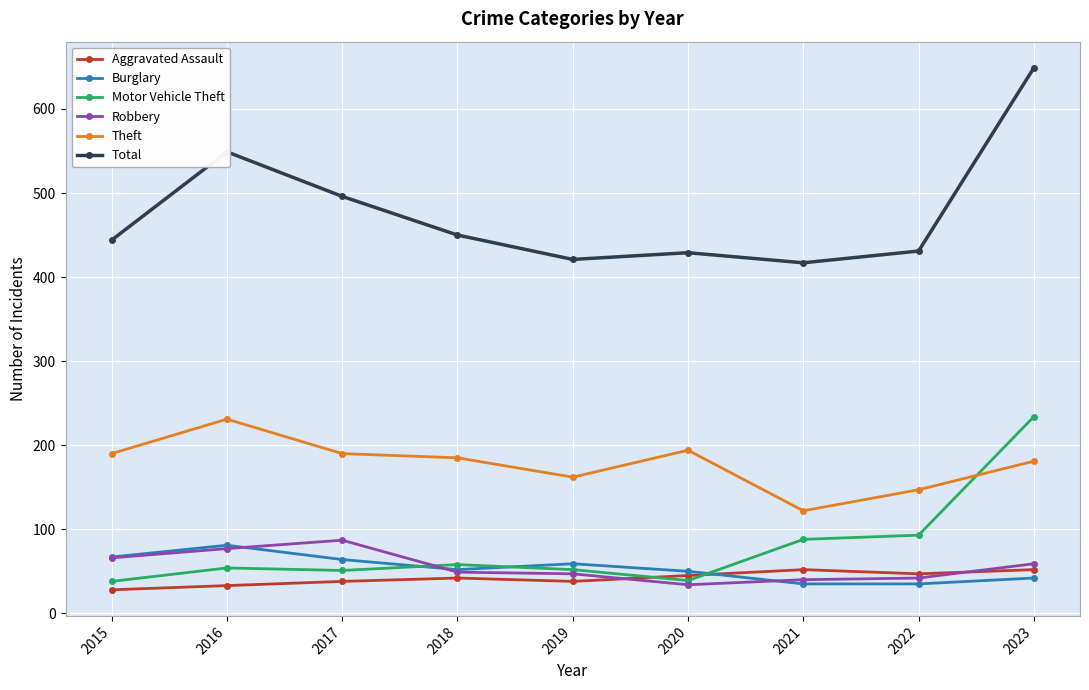

What is the maximum value for Motor Vehicle Theft?

234